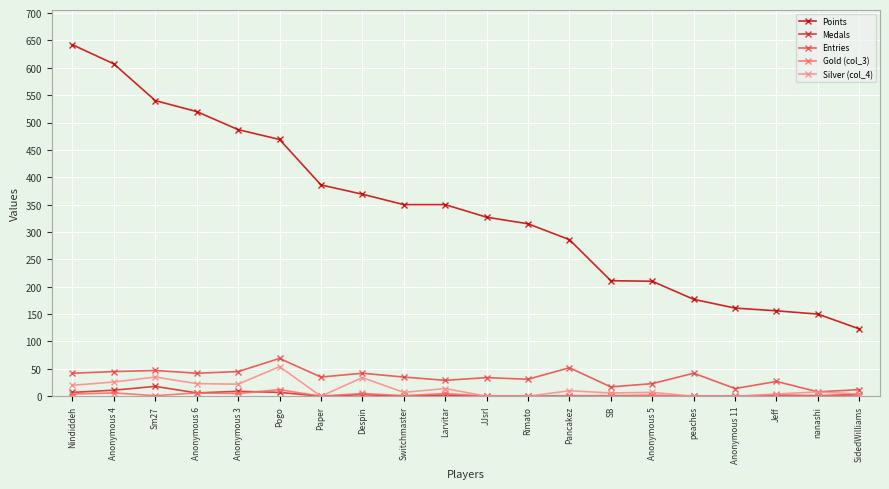

Which series has the largest total across all categories?

Points